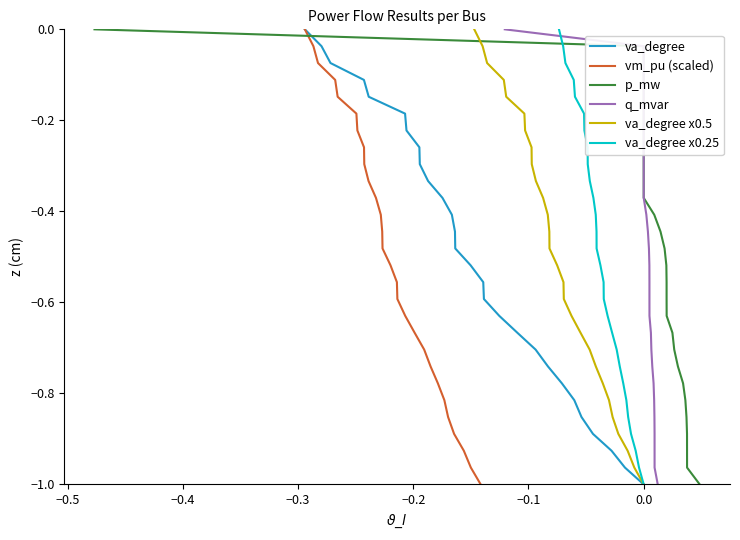

What is the minimum value for va_degree x0.25?

-1.0